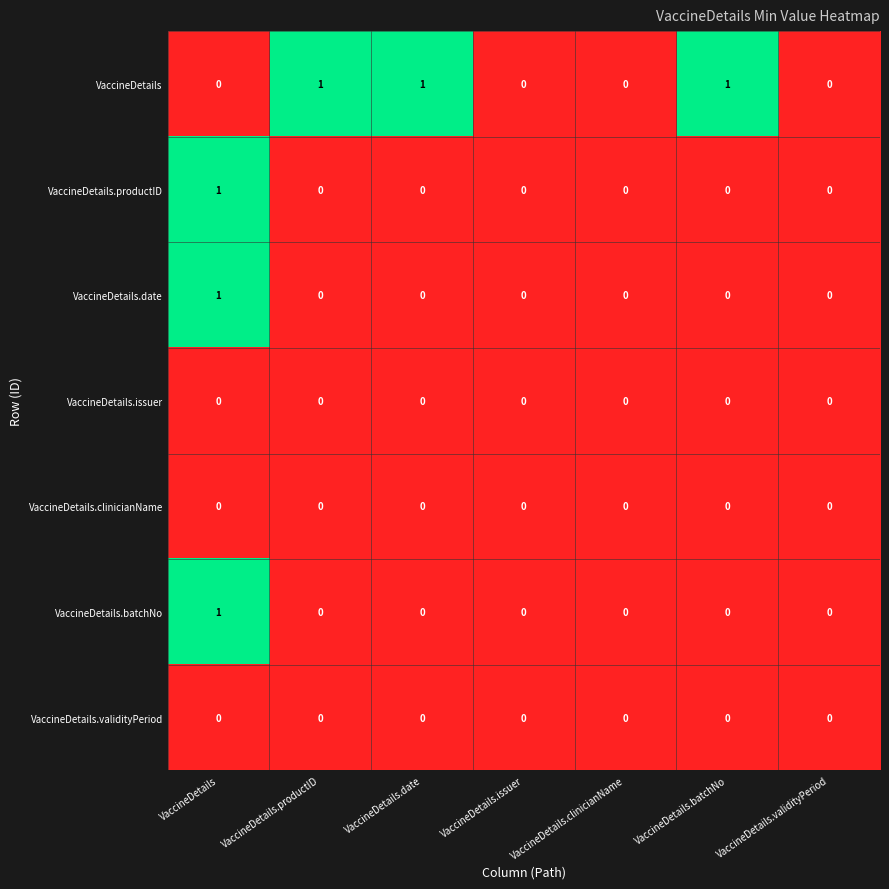

Which series changed the most between VaccineDetails.date and VaccineDetails.issuer?

VaccineDetails